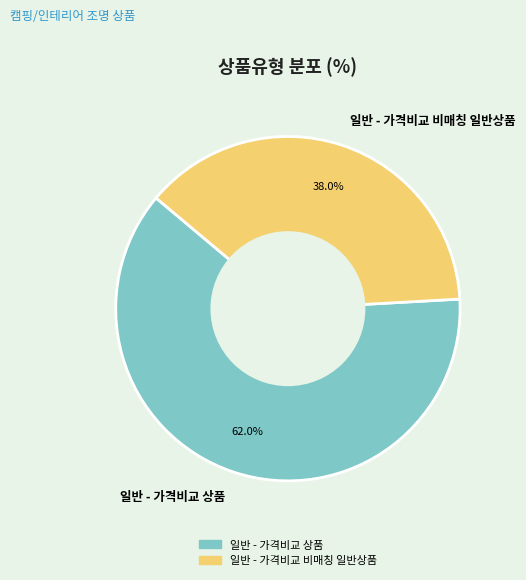

Does any single category account for the majority?

Yes